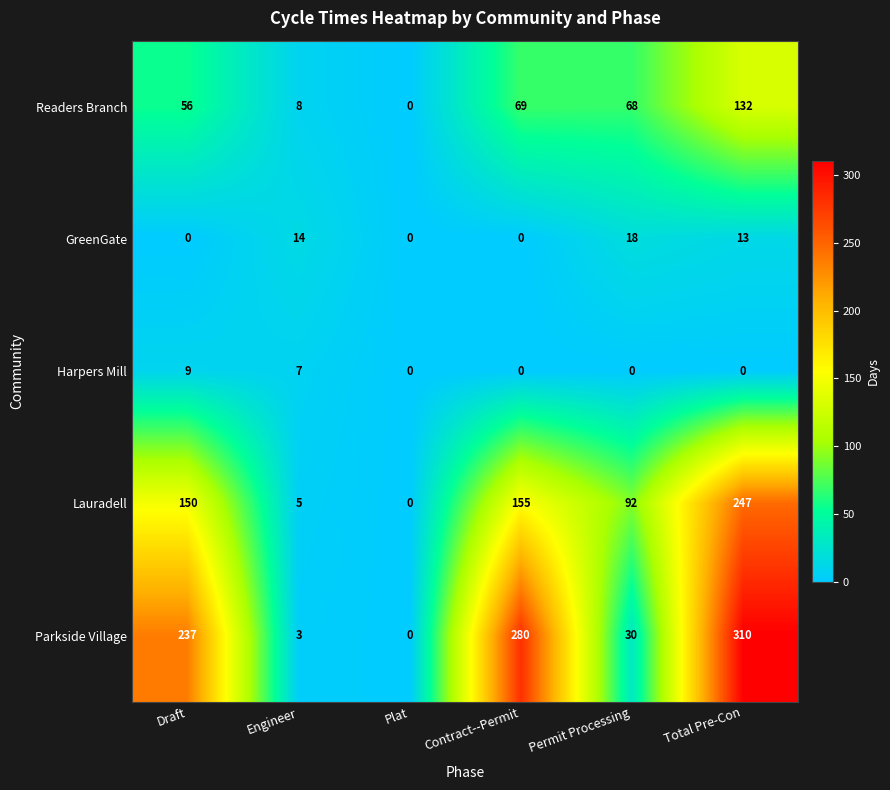

Reading left to right, what are all the values shown in this chart?

Readers Branch: 56	8	0	69	68	132
GreenGate: 0	14	0	0	18	13
Harpers Mill: 9	7	0	0	0	0
Lauradell: 150	5	0	155	92	247
Parkside Village: 237	3	0	280	30	310